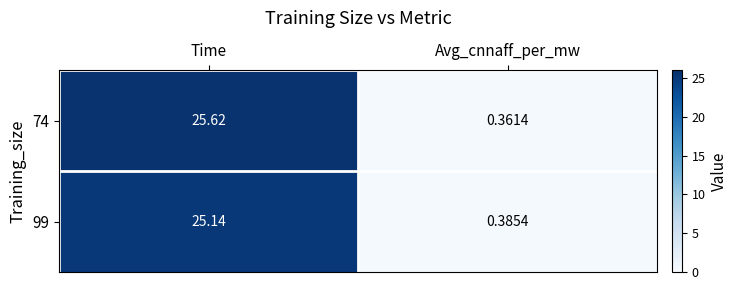

At which category does the chart reach its peak across all series?

Time